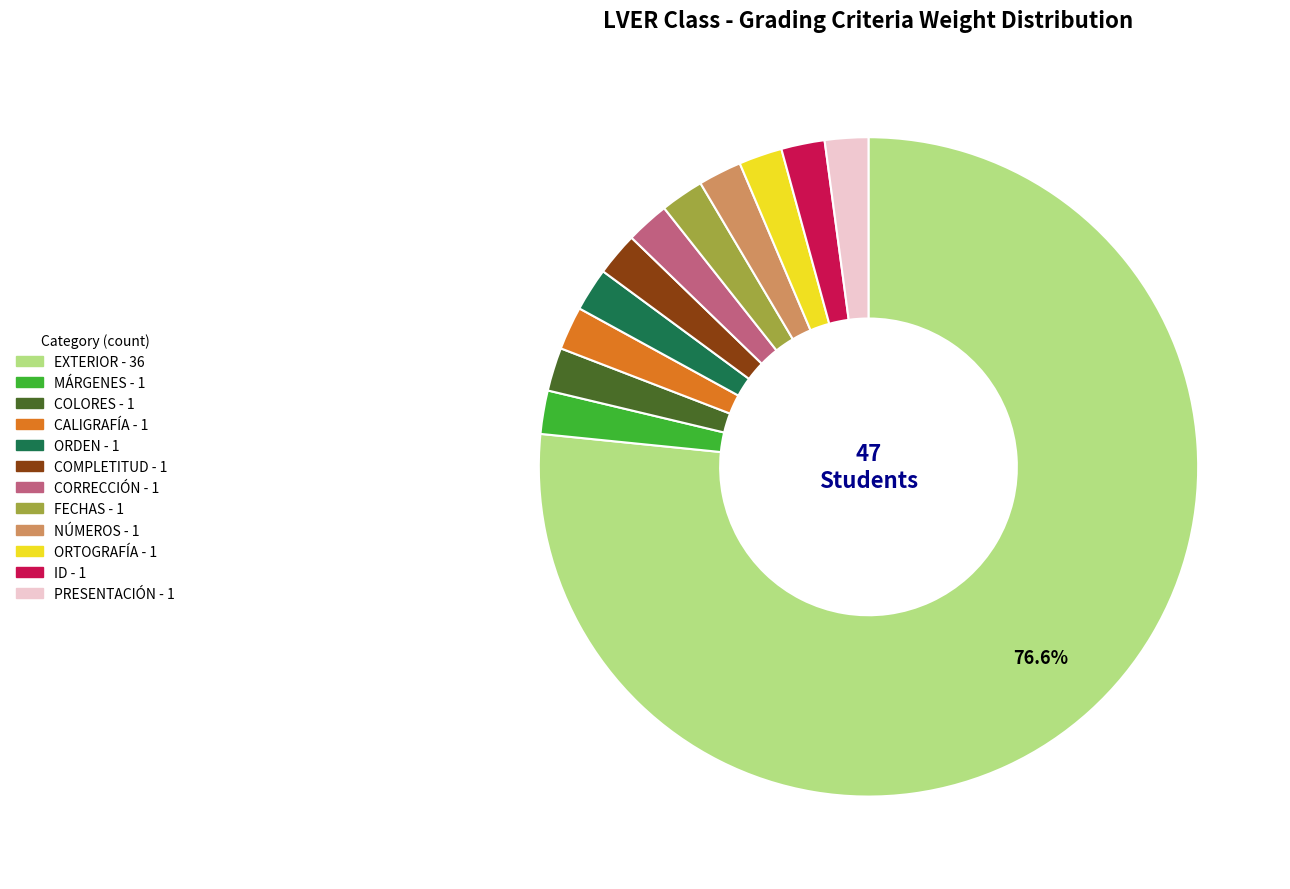

Combined, do FECHAS and EXTERIOR account for over 50%?

Yes